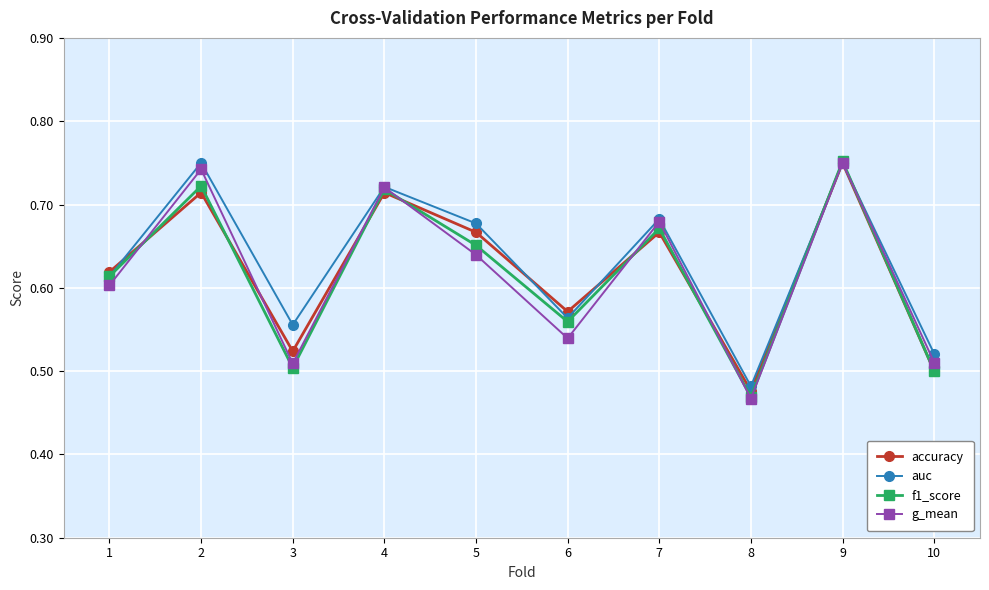

What is the difference between the maximum and second lowest values in the g_mean series?

0.2